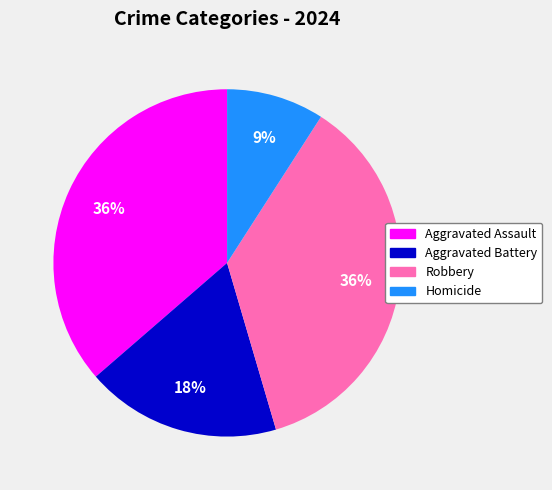

To the nearest percent, what is the average slice percentage?

25%